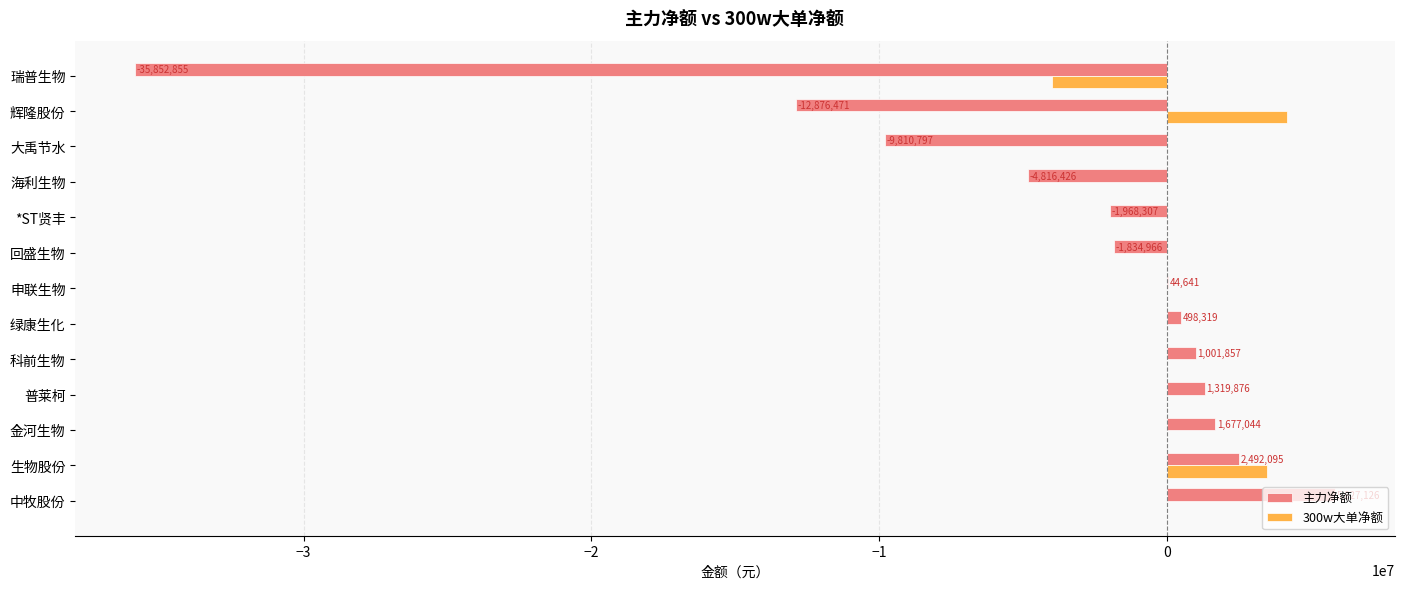

The 主力净额 series shows -563850 at *ST贤丰. True or false?

False